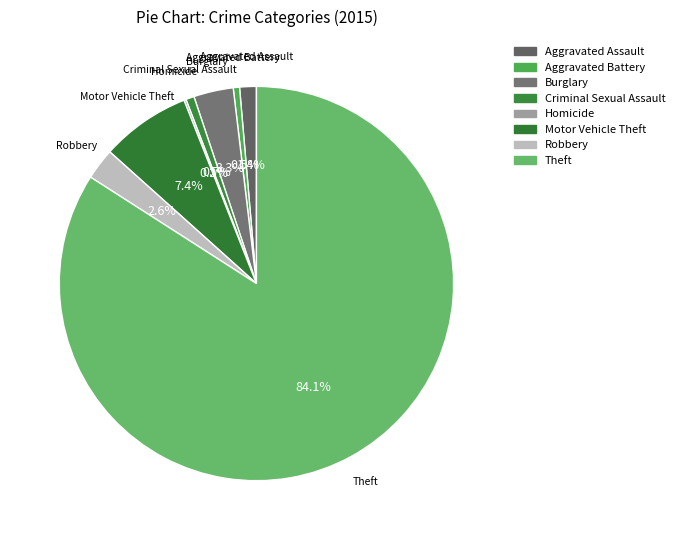

Combined, do Criminal Sexual Assault and Motor Vehicle Theft account for over 50%?

No